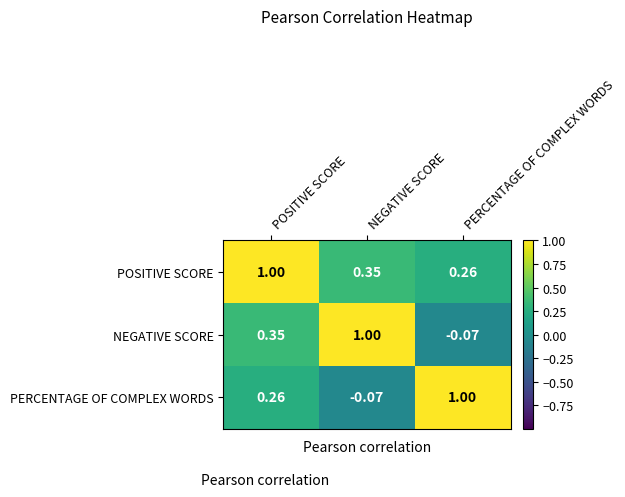

Rank the series by their average value, from lowest to highest.

PERCENTAGE OF COMPLEX WORDS, NEGATIVE SCORE, POSITIVE SCORE